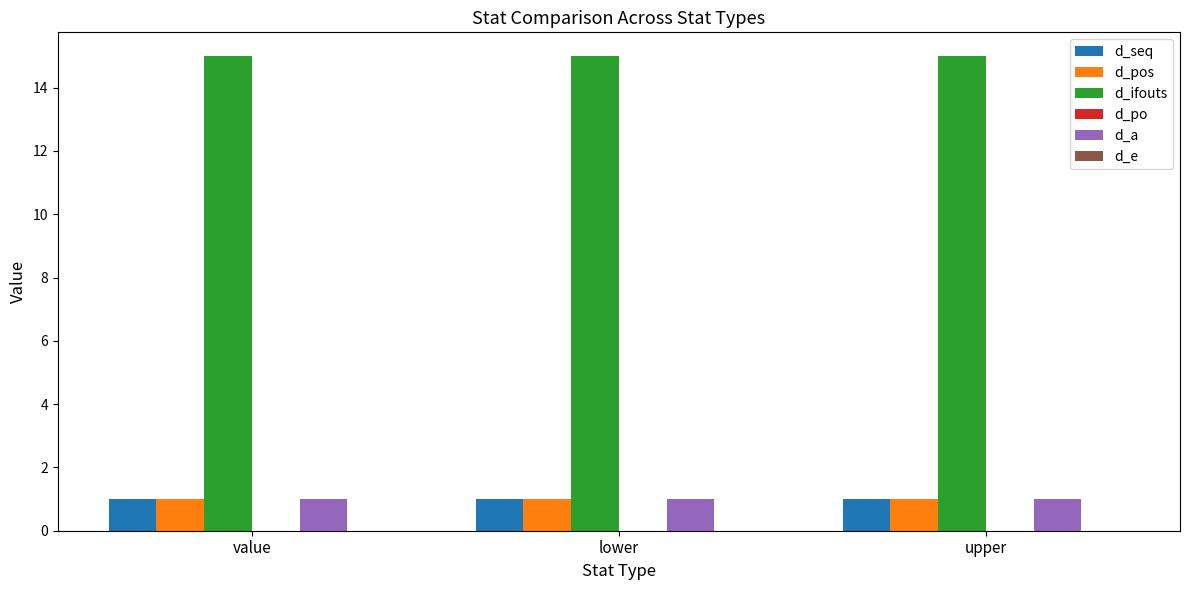

At how many categories does at least one series exceed 13?

3